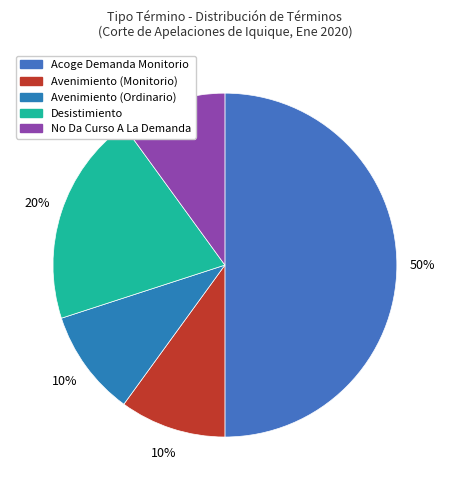

What is the ratio of the value at Desistimiento to the value at Acoge Demanda Monitorio?

0.4